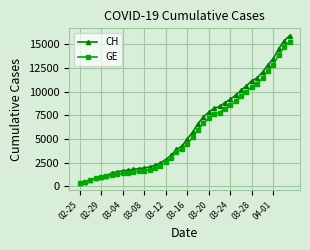

What is the minimum value for CH?

375